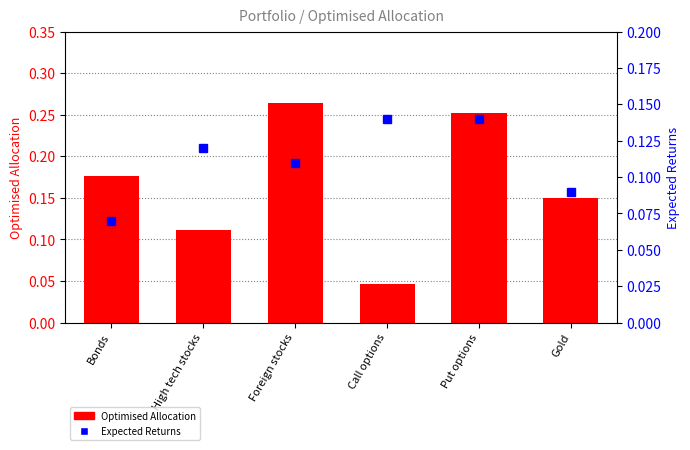

What is the label of the 2nd bar from the right?

Put options